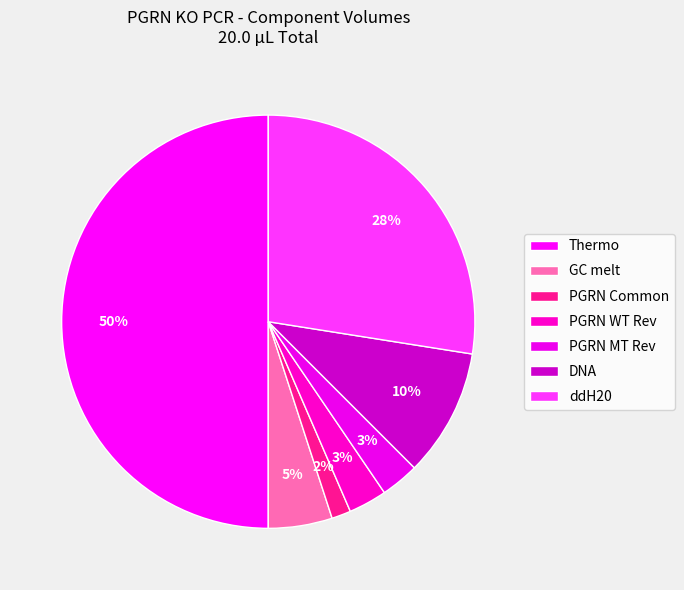

Does Thermo account for over 50% of the chart?

No